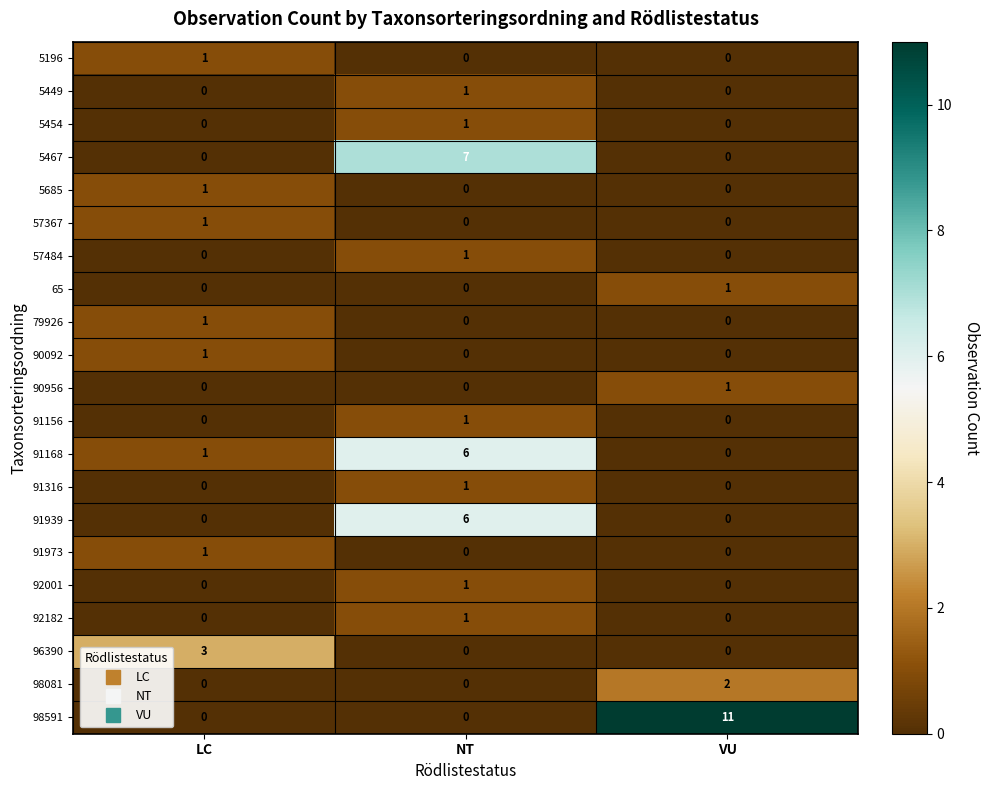

What is the sum of all 96390 values?

3